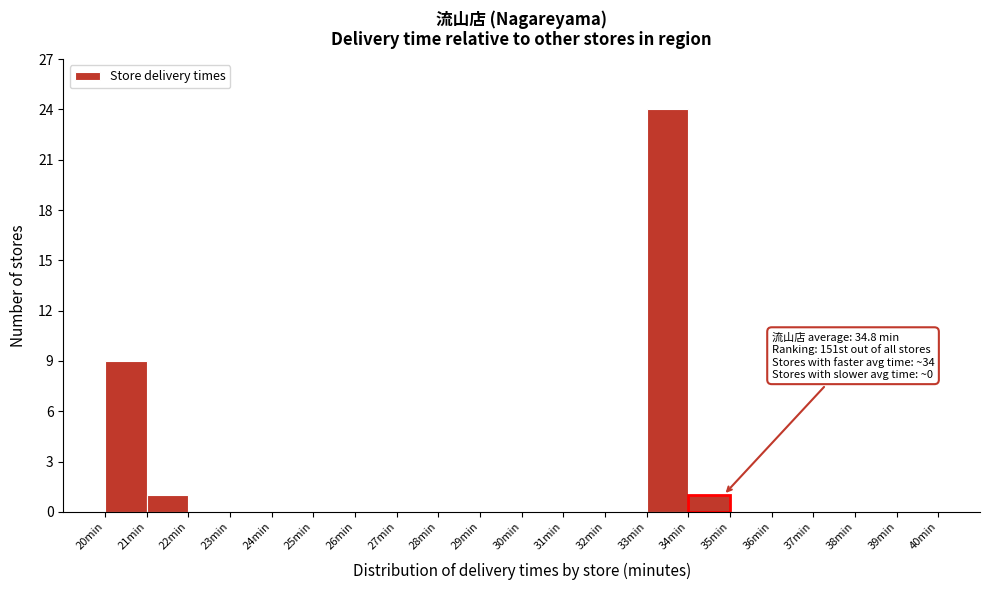

Which range on the x-axis has the tallest bar?

33 to 34